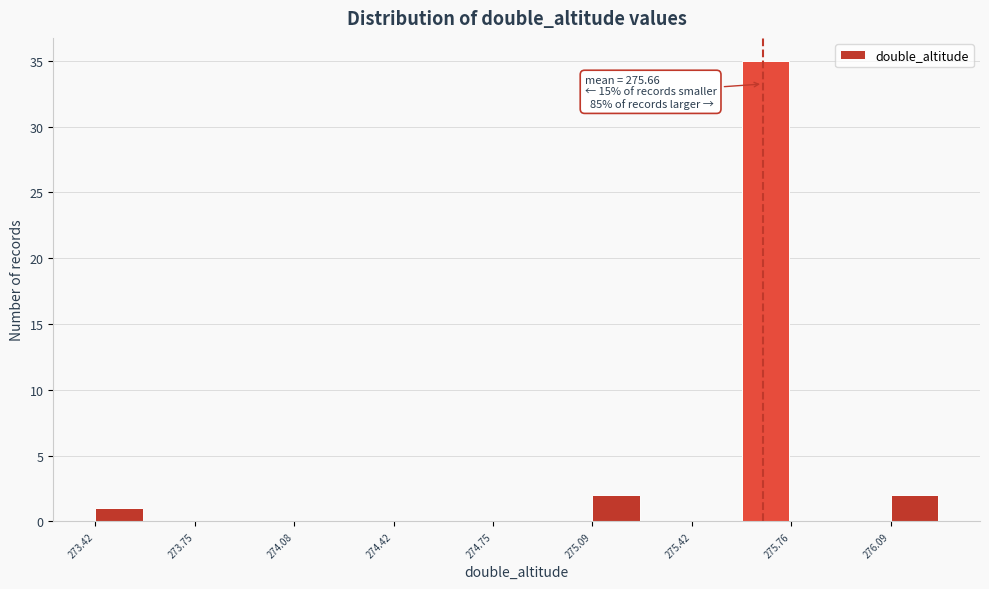

Read against the x-axis, roughly where is the centre of the tallest bar?

275.65